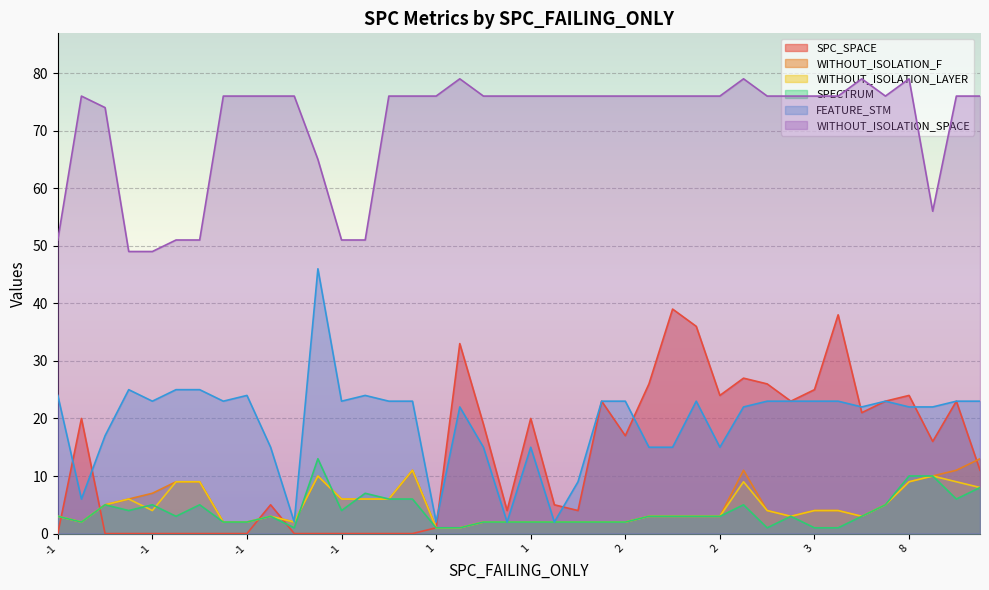

Rank the series at 8 from lowest to highest value.

WITHOUT_ISOLATION_F, WITHOUT_ISOLATION_LAYER, SPECTRUM, FEATURE_STM, SPC_SPACE, WITHOUT_ISOLATION_SPACE